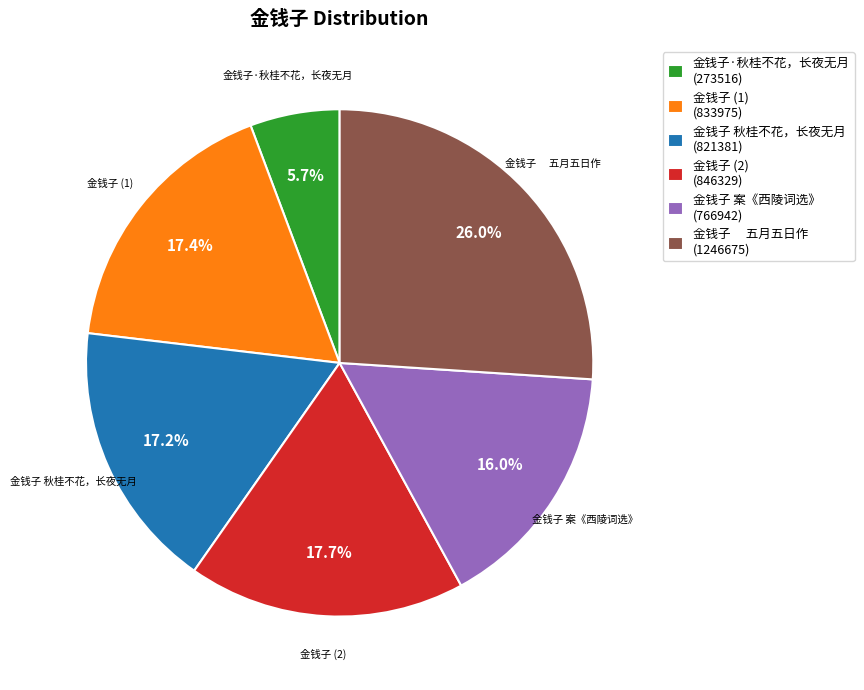

To the nearest percent, what is the difference between the largest and smallest slice percentages?

20%